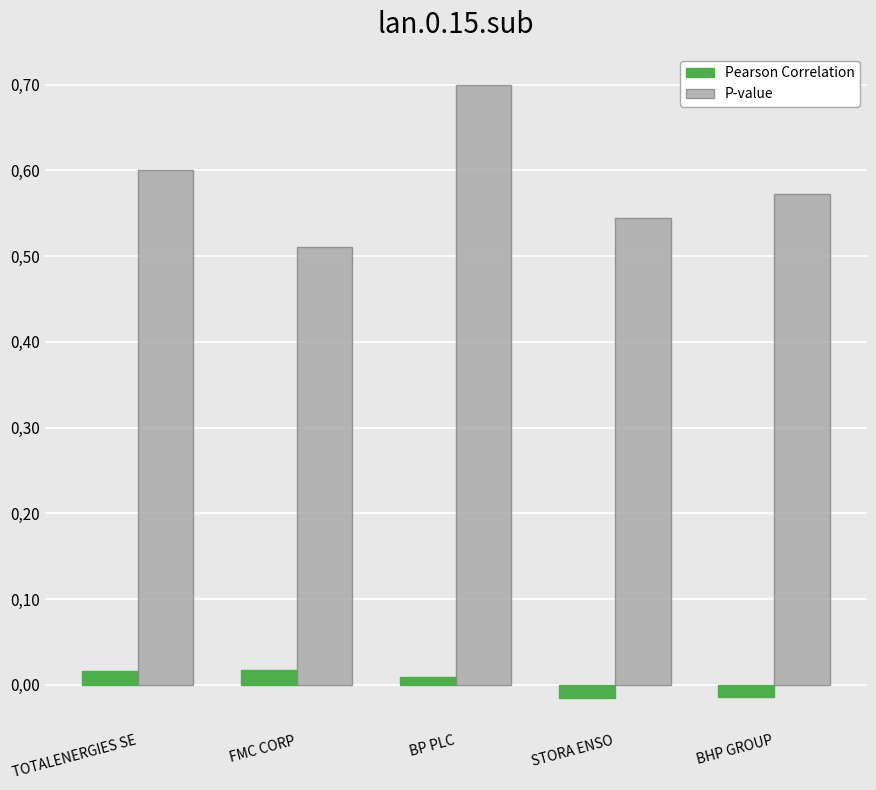

How many Pearson Correlation values are between 0 and 1?

3